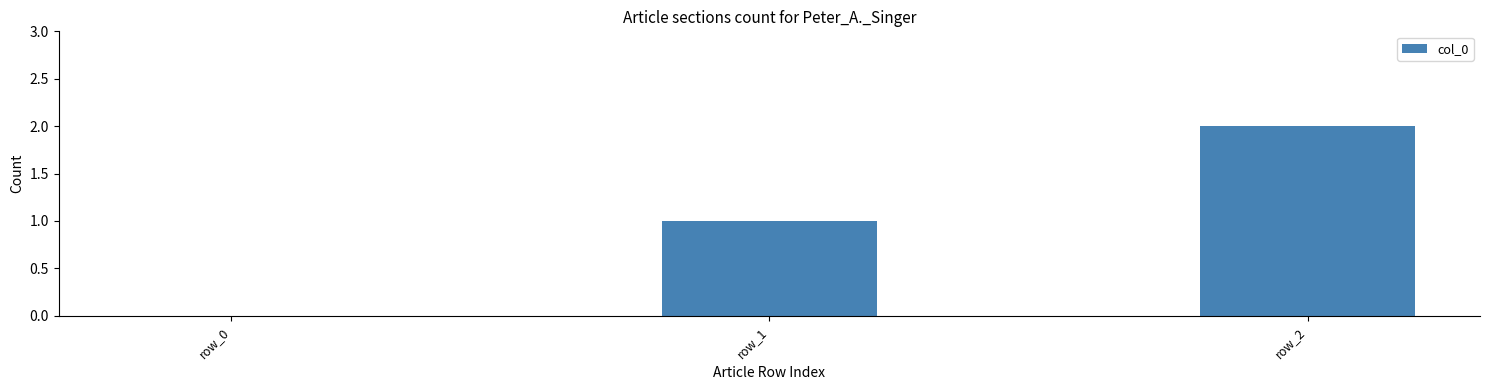

Which category has the highest value across all series?

row_2